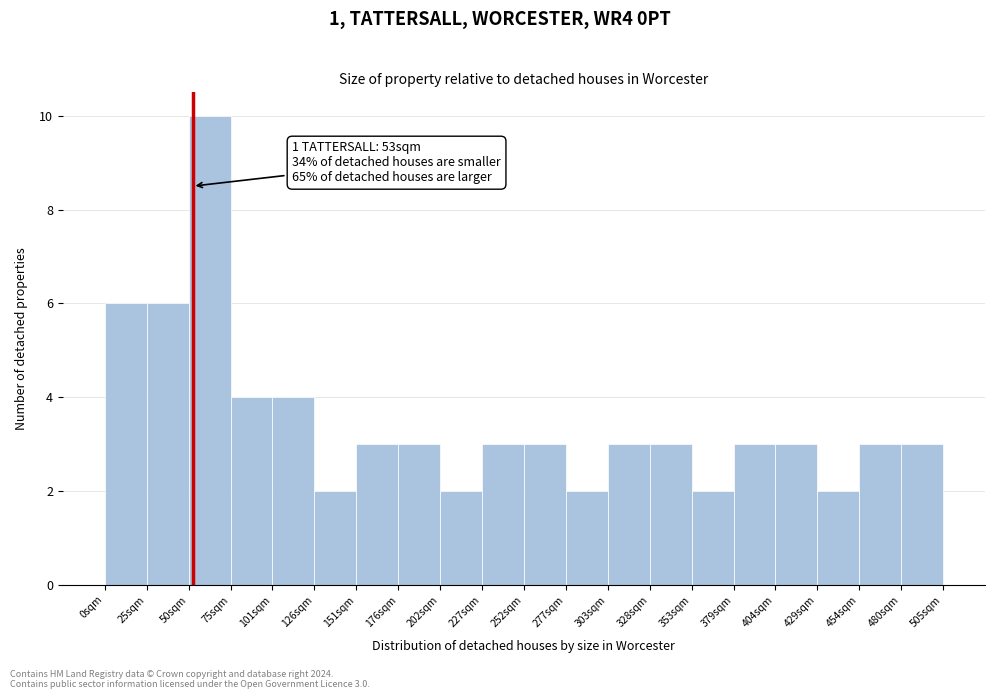

Which range on the x-axis has the tallest bar?

50 to 75